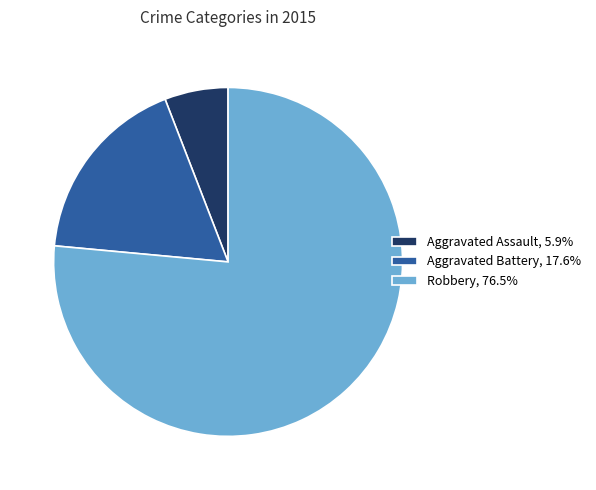

Approximately how many times larger is the value at Robbery, 76.5% compared to Aggravated Assault, 5.9%?

13.0